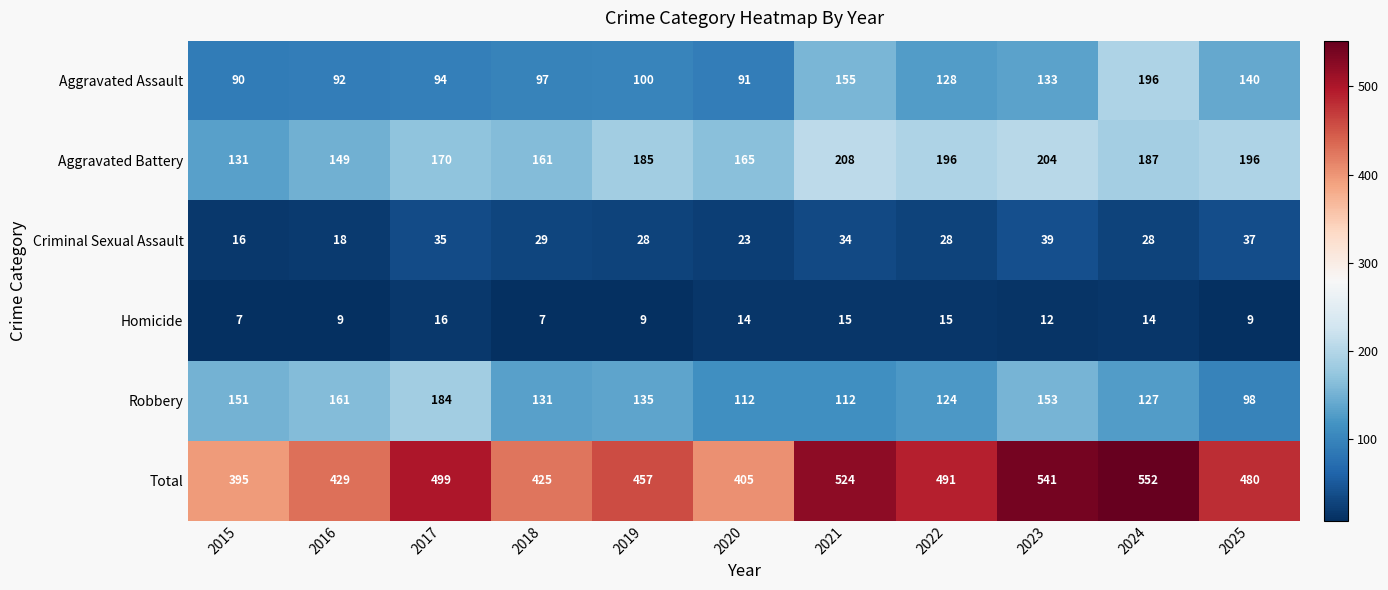

The value of Criminal Sexual Assault at 2019 is 15. True or false?

False